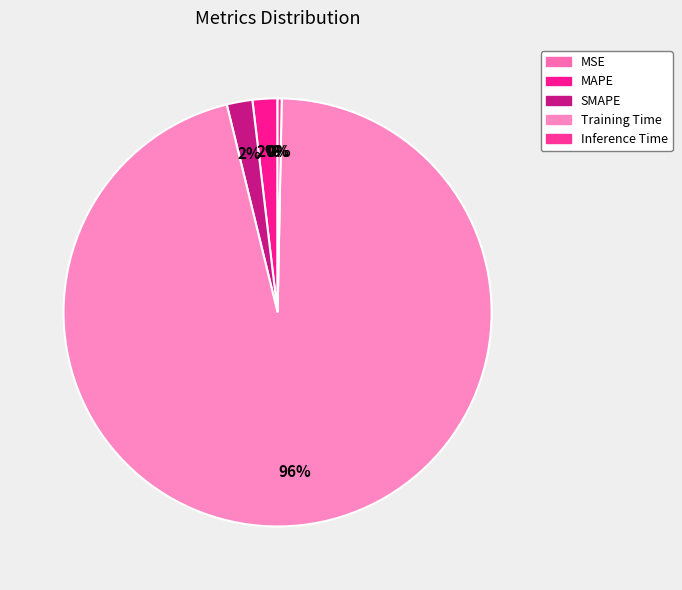

The Inference Time slice represents 1% of the pie. True or false?

False